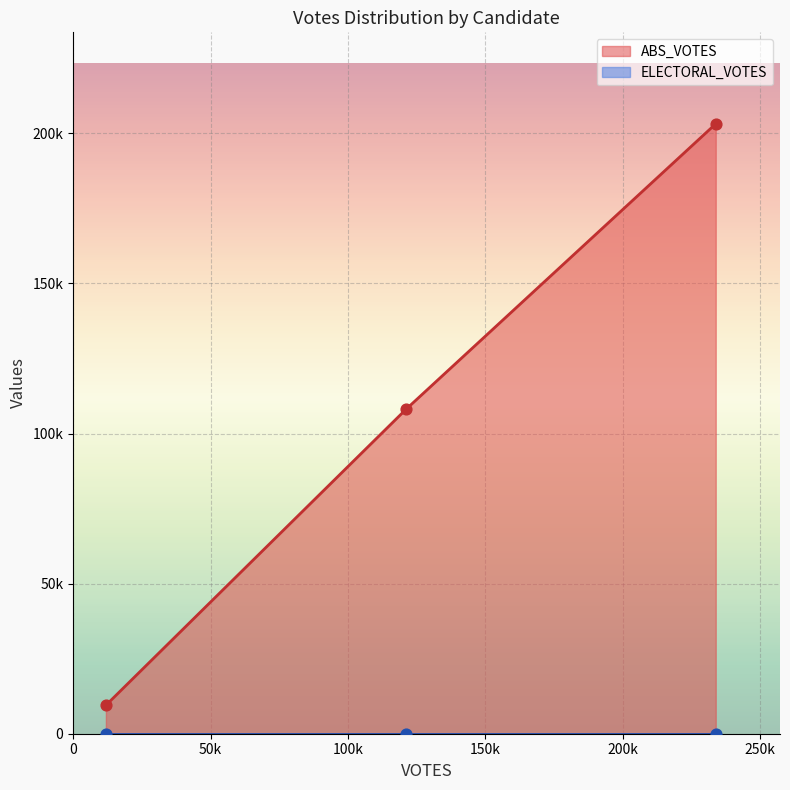

Which series reaches the maximum Y coordinate?

ABS_VOTES